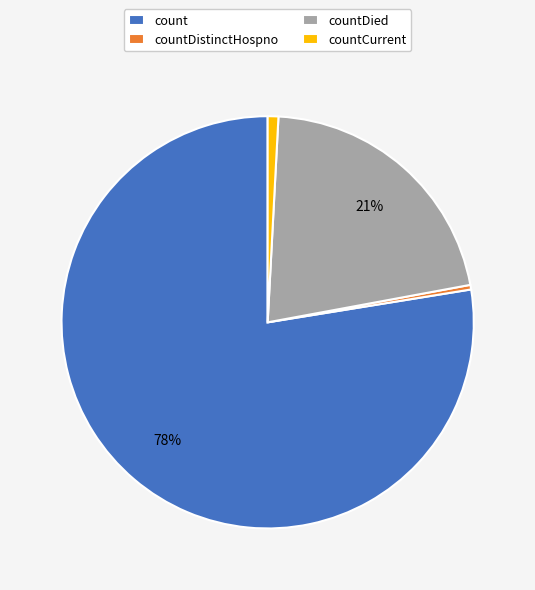

Which category accounts for the majority?

count